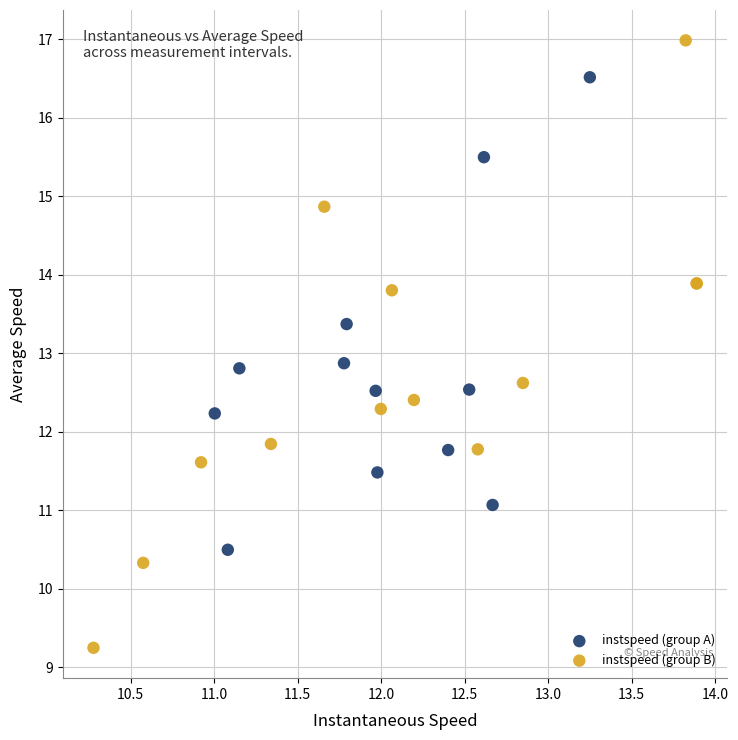

Which series contains the lowest Y value?

instspeed (group B)